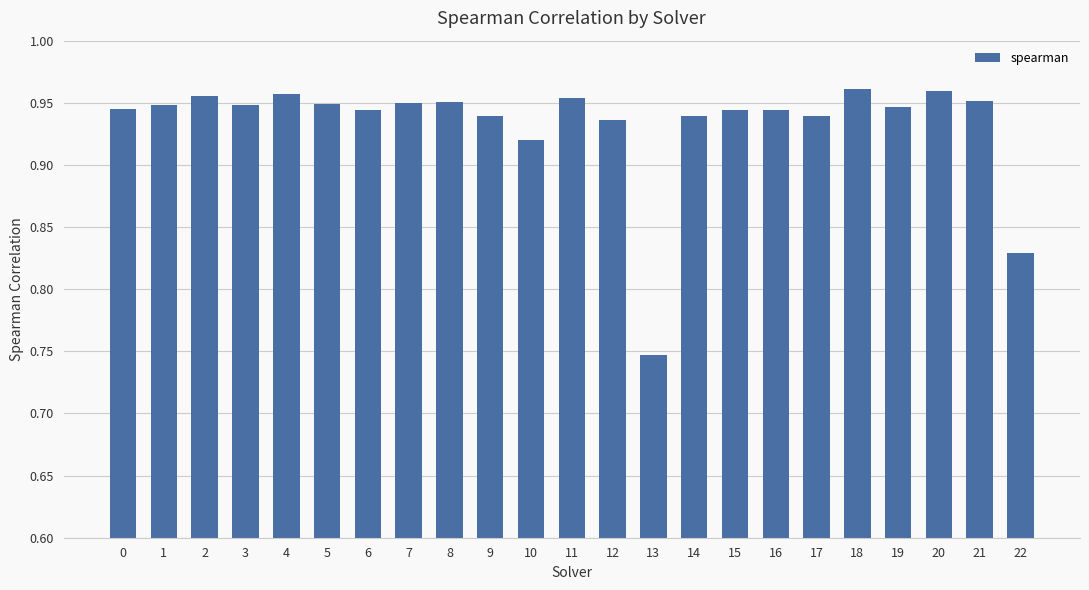

Between 11 and 17, which is larger?

11